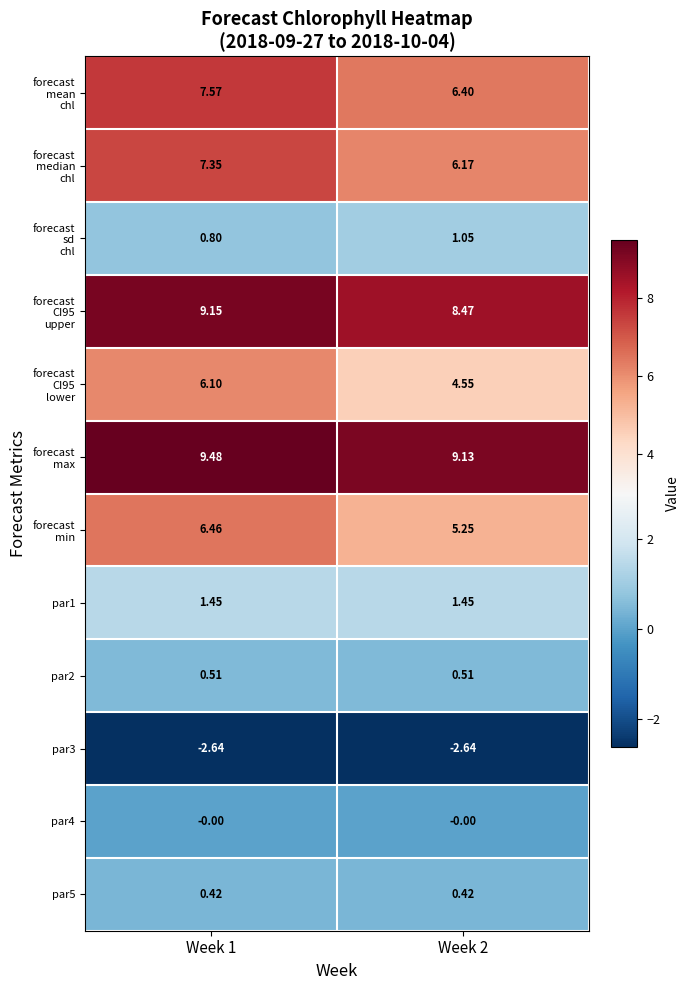

Rank the series at Week 1 from highest to lowest value.

forecast max, forecast CI95 upper, forecast mean chl, forecast median chl, forecast min, forecast CI95 lower, par1, forecast sd chl, par2, par5, par4, par3